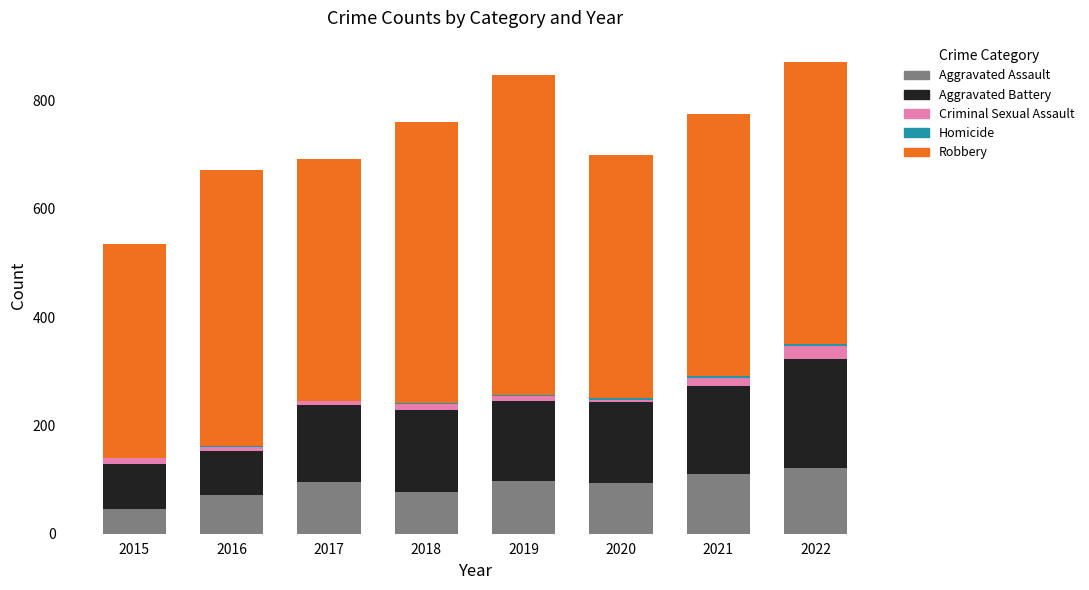

What is the maximum value for Aggravated Assault?

121